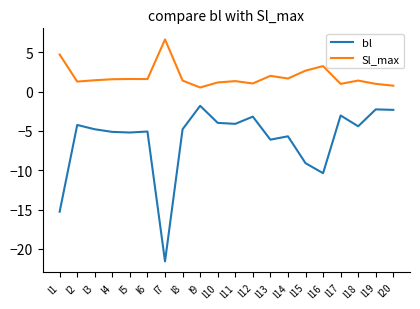

The value of Sl_max at l11 is 1.3. True or false?

True